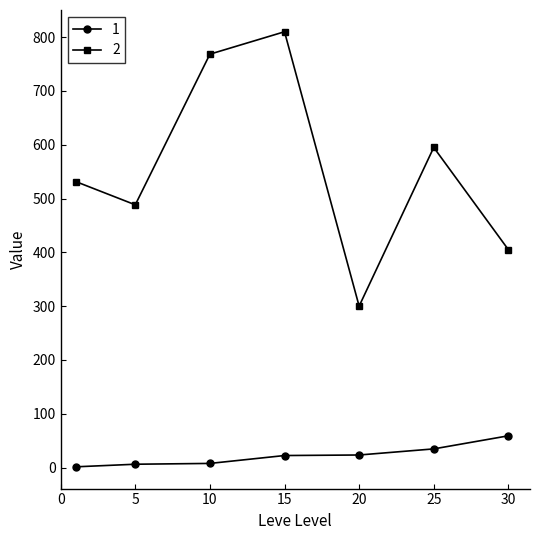

True or false: 2 has more than 0 points higher than both neighbors.

True